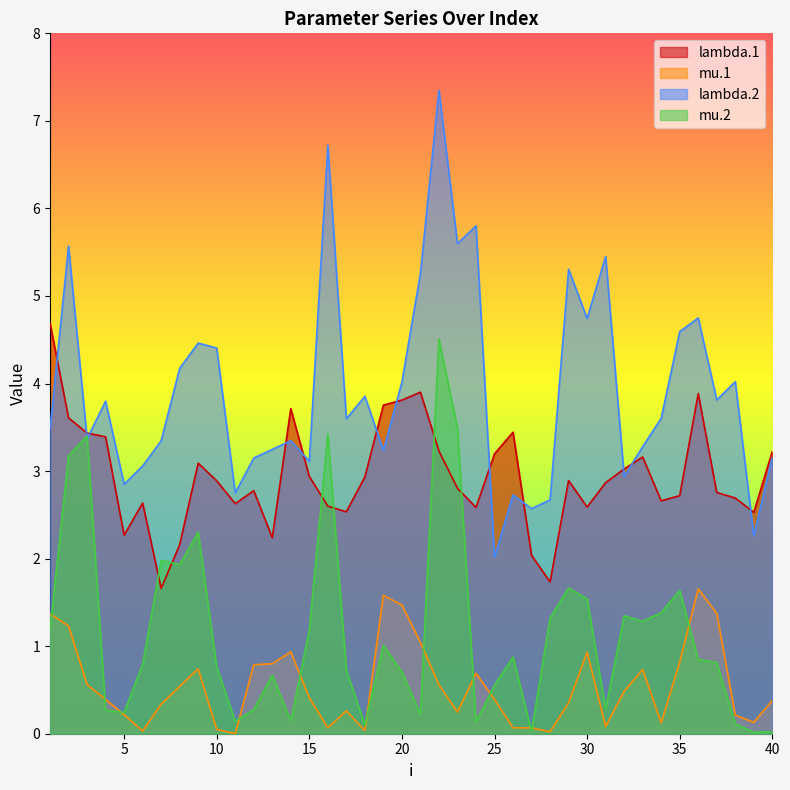

Which category has the lowest value across all series?

11